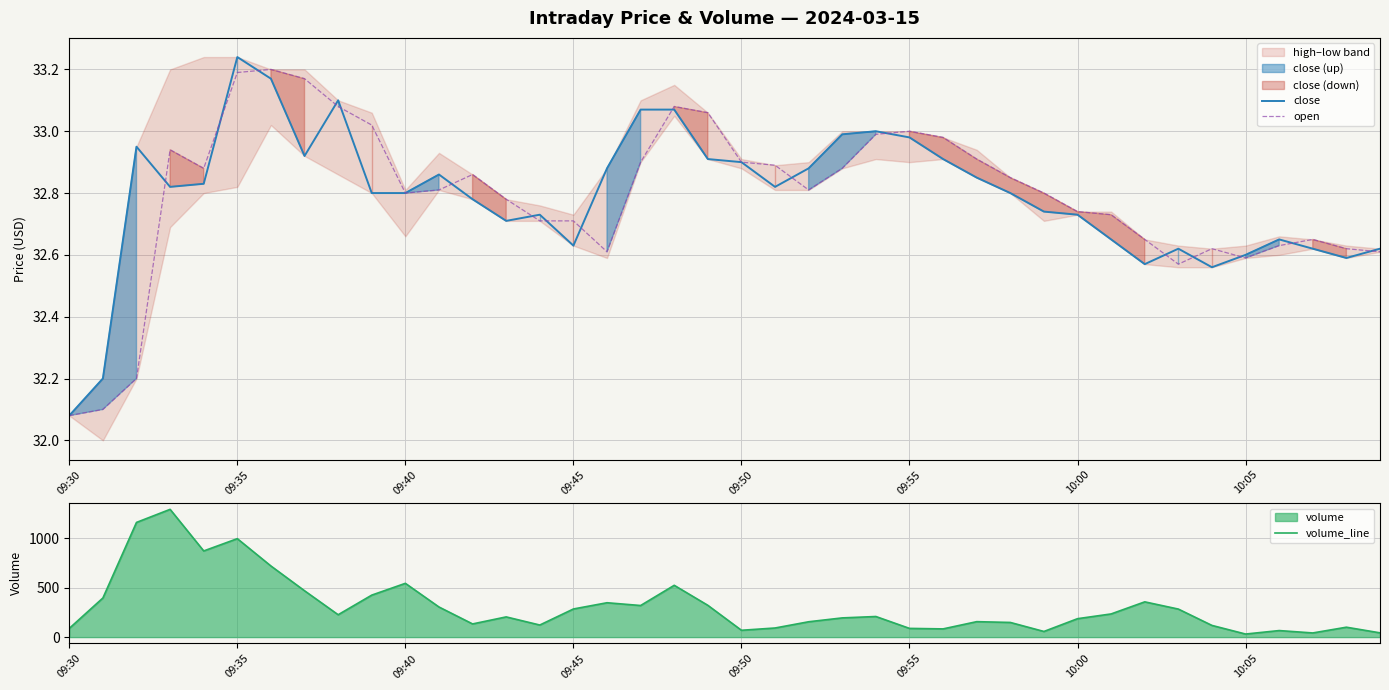

What is the lowest value of the close series?

32.1